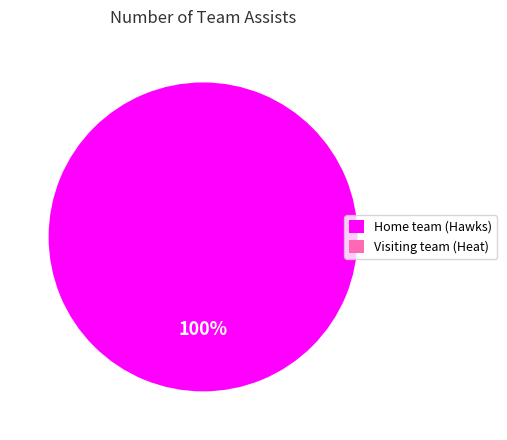

Is there any slice that represents more than half of the pie?

Yes